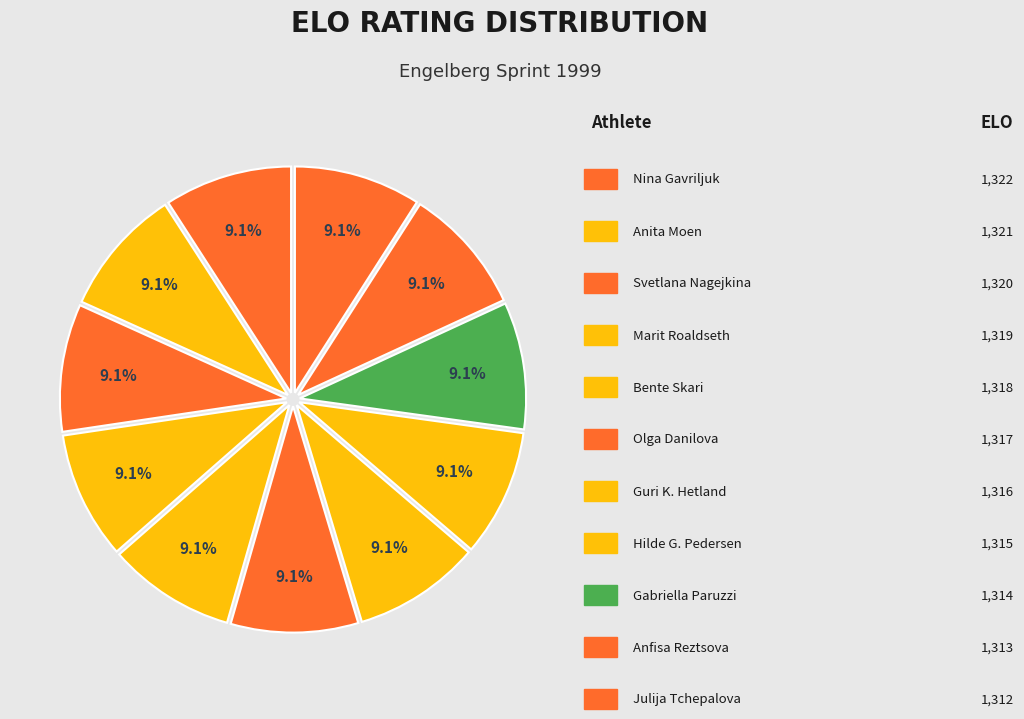

Count the number of slices in the pie.

11